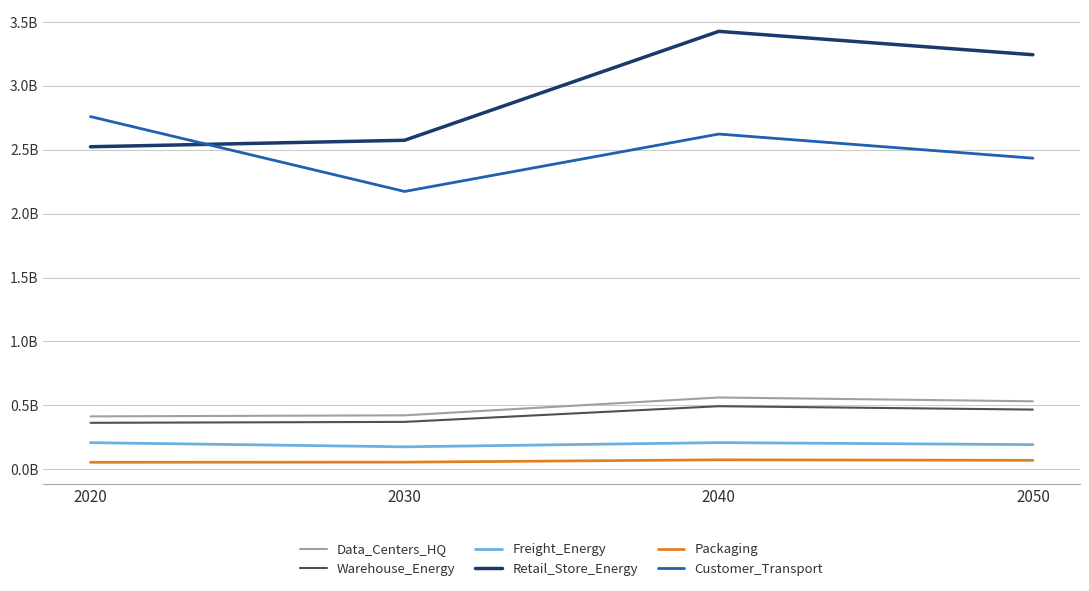

Which series has the largest range (max minus min)?

Retail_Store_Energy